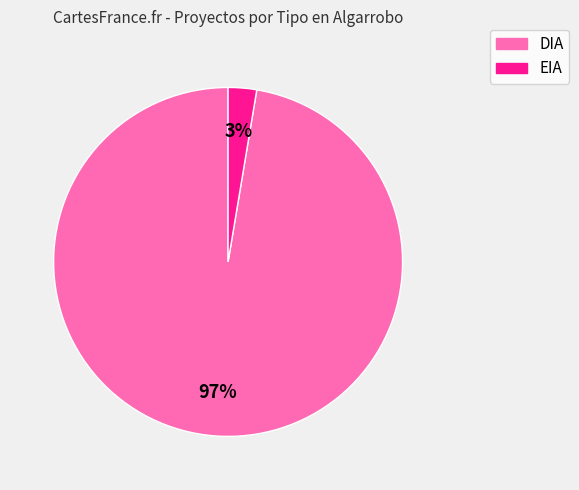

Which has a higher value, DIA or EIA?

DIA